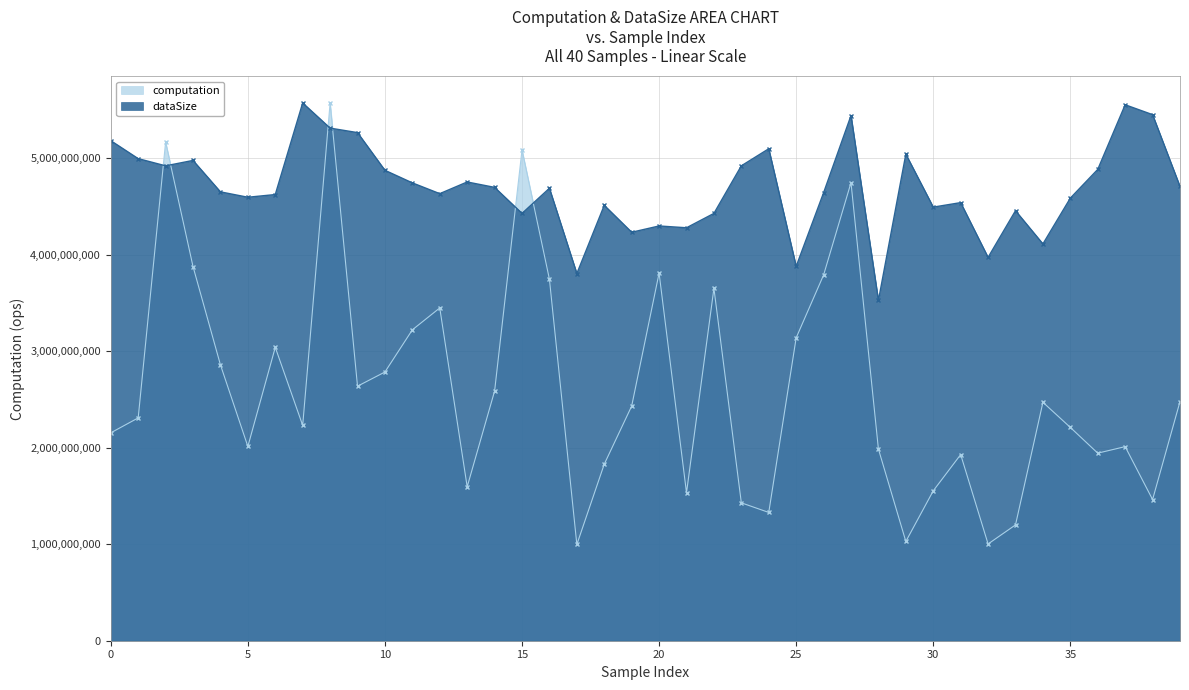

True or false: dataSize has a value of 4921000432.5 at 23.

True